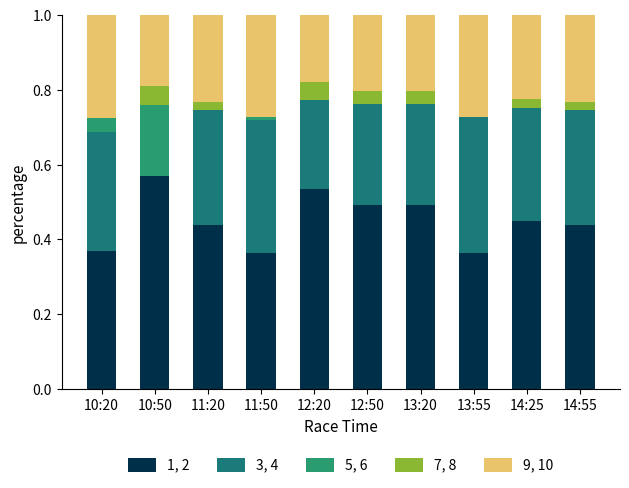

What is the sum of all 1, 2 values?

4.5